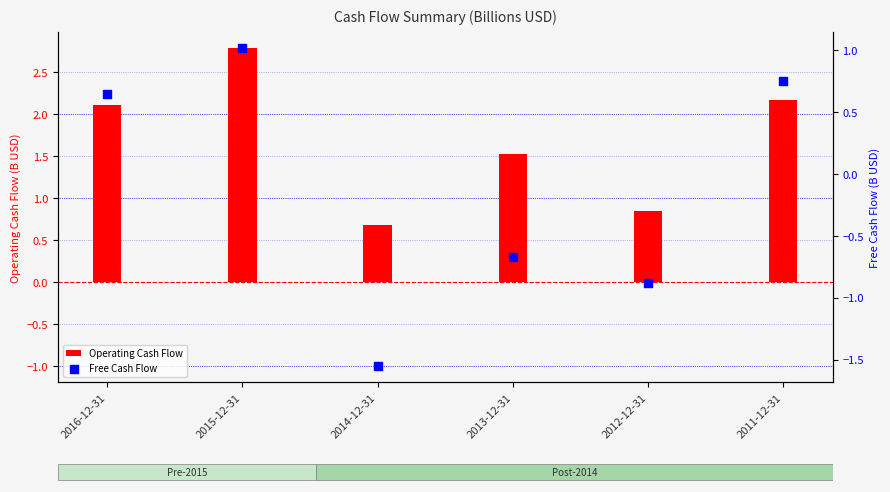

Which series contains the highest Y value?

Operating Cash Flow